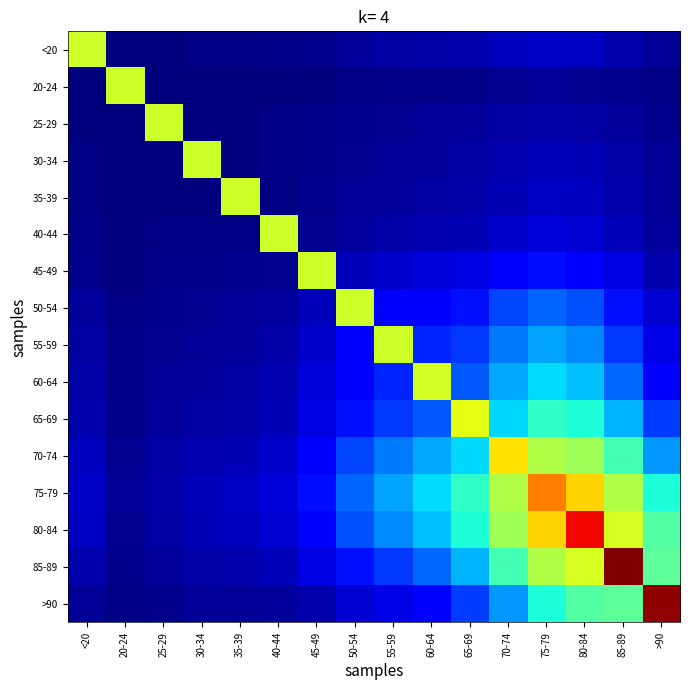

Between 70-74 and 25-29, which is larger?

70-74